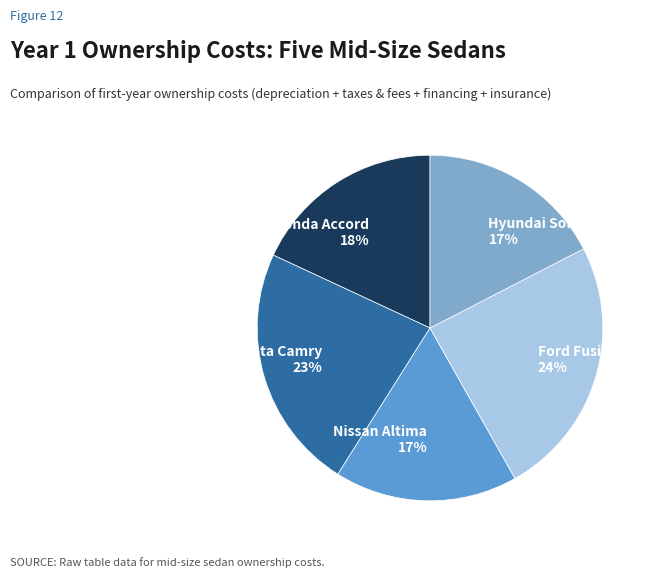

How many segments does this pie chart have?

5